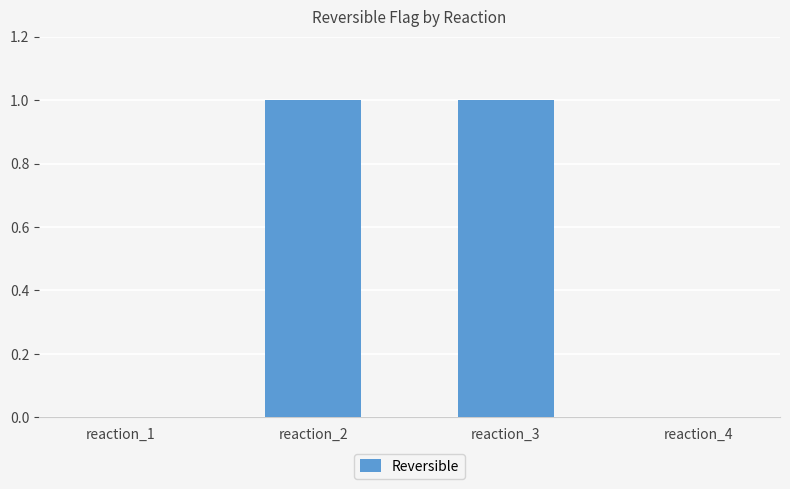

Which has a higher value, reaction_1 or reaction_2?

reaction_2